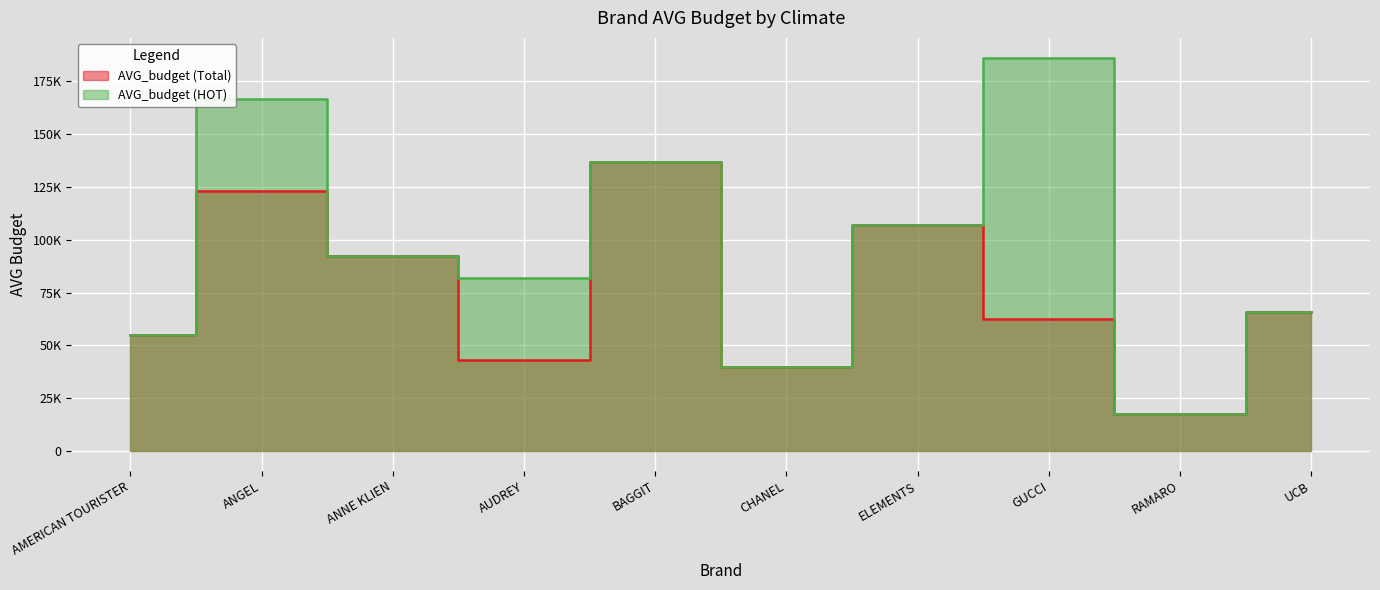

Which label corresponds to the smallest value in the chart?

RAMARO